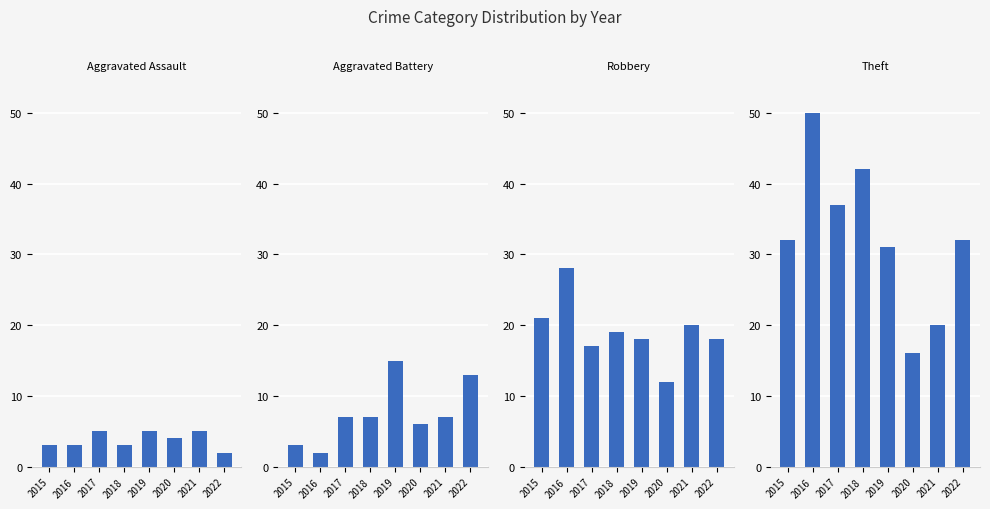

Does the chart contain any negative values?

No